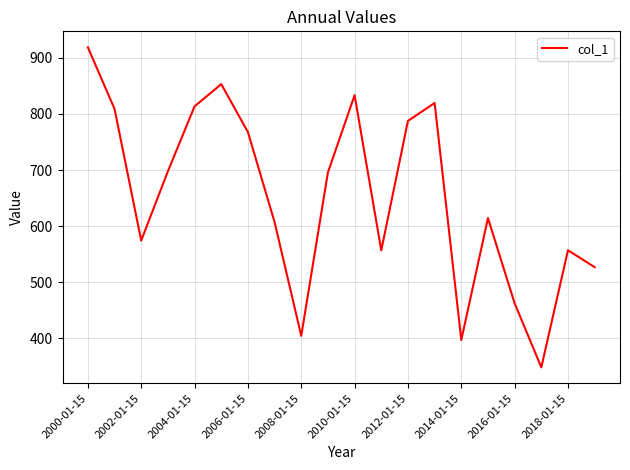

What is the average value?

652.2